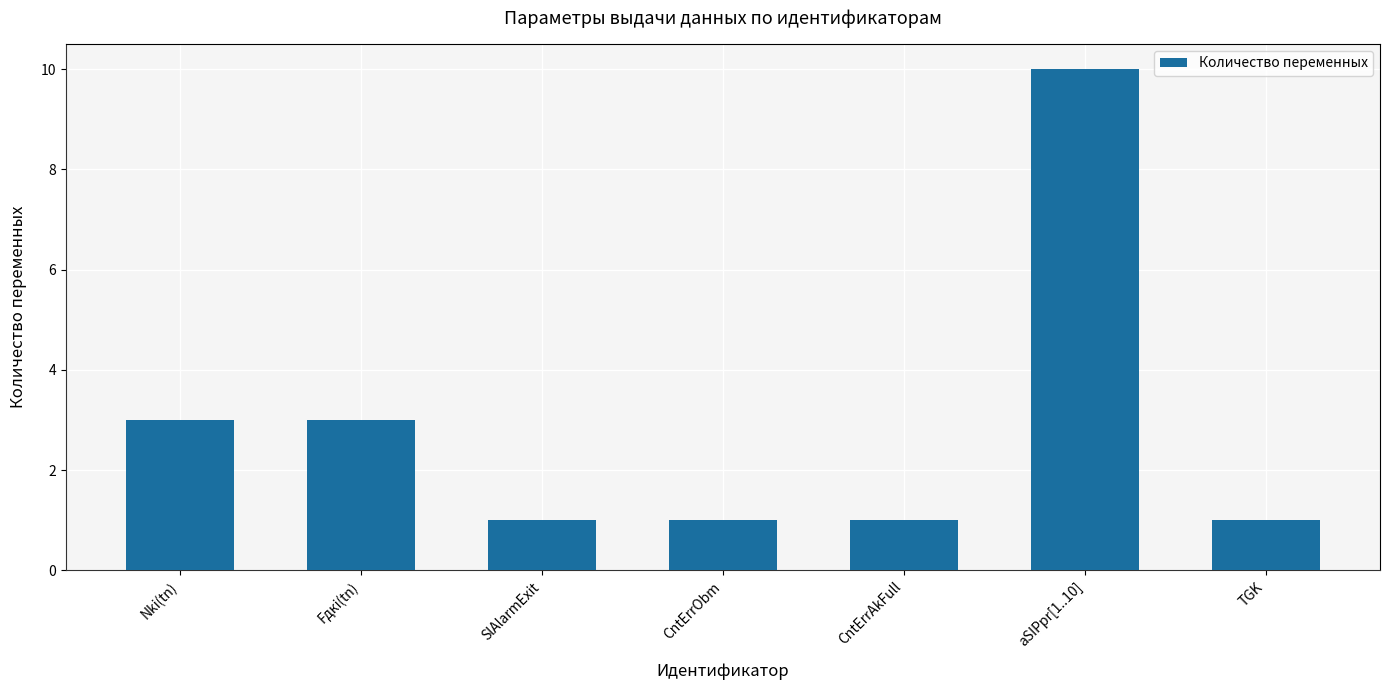

What position from the left is Nki(tn)?

1